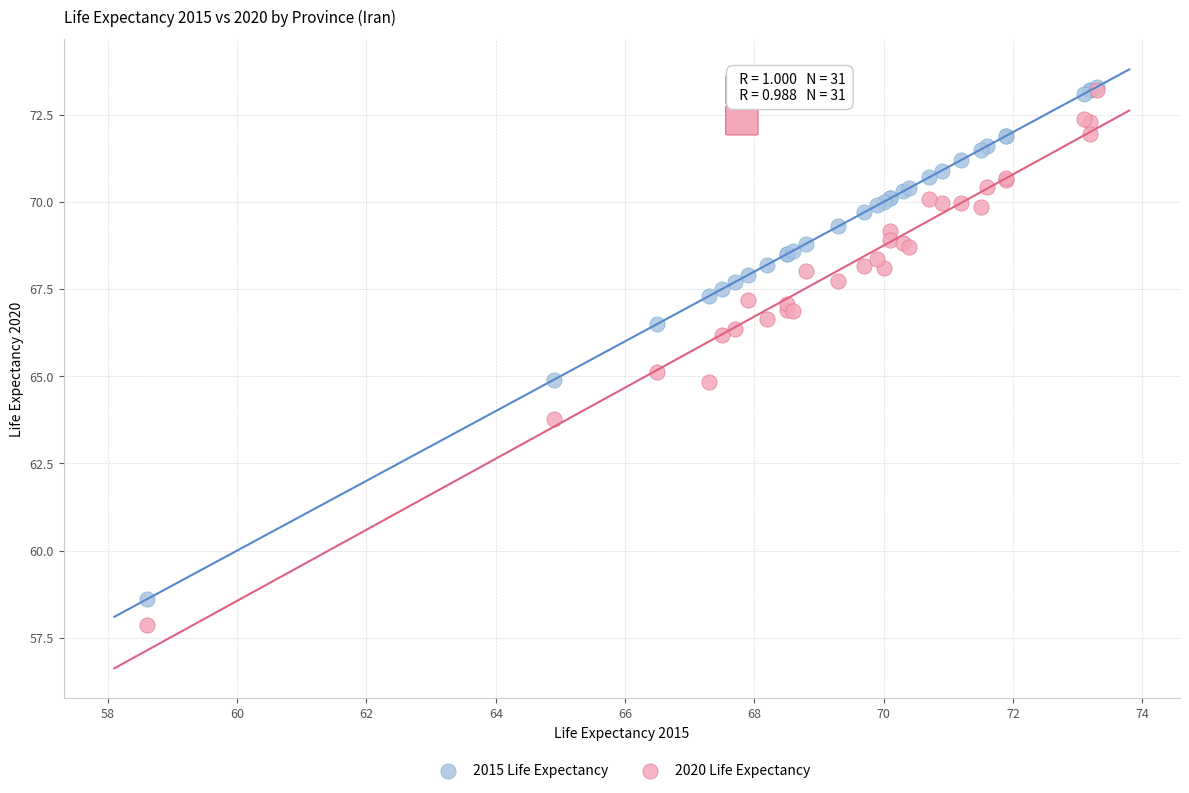

What are all the series names shown in the legend?

2015 Life Expectancy, 2020 Life Expectancy